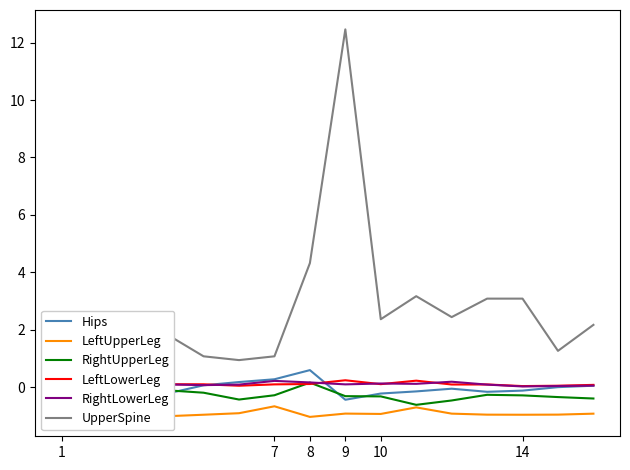

Which series has the widest spread of values?

UpperSpine